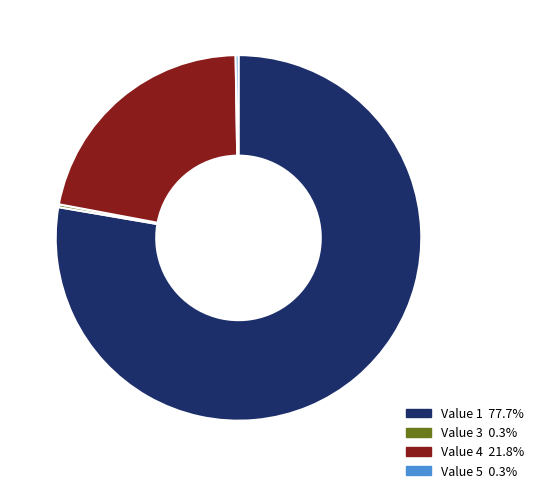

Is there a majority slice in this chart?

Yes